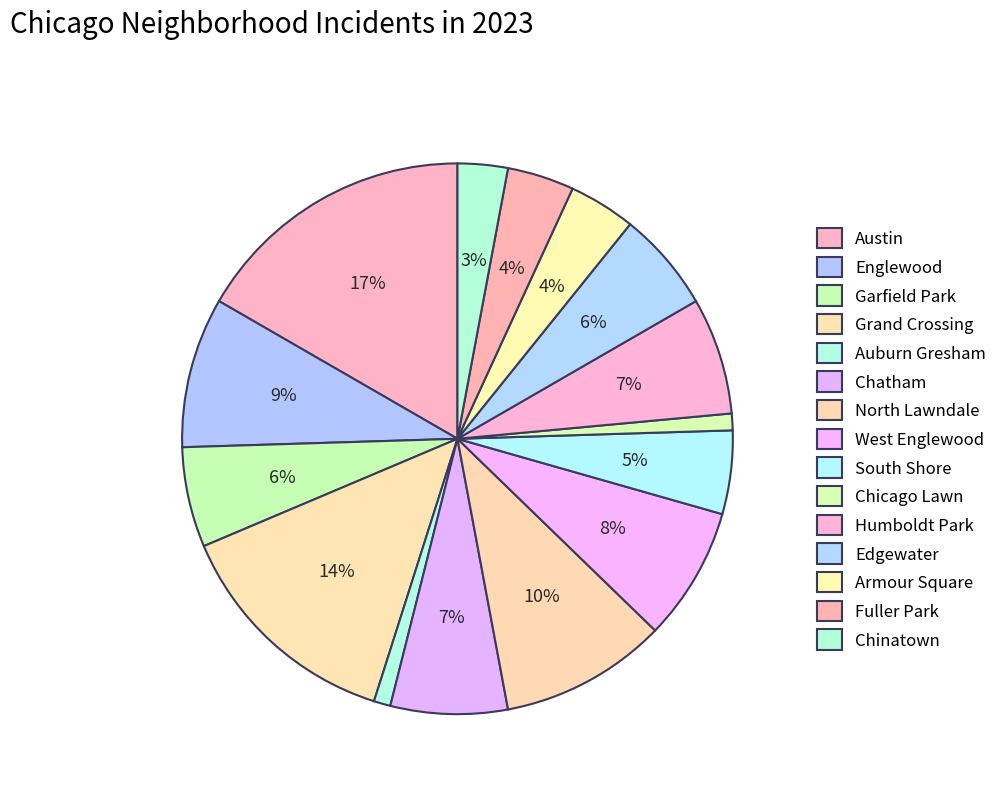

What is the ratio of the value at Fuller Park to the value at Humboldt Park?

0.6